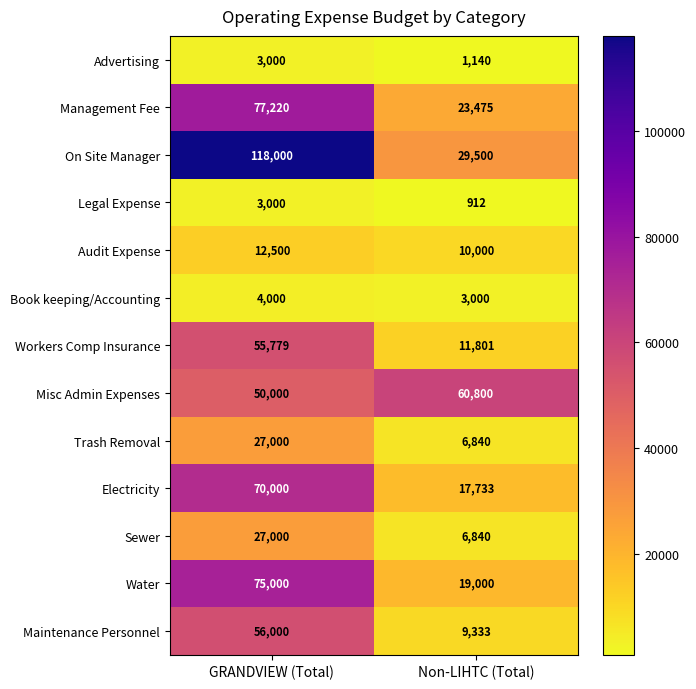

What is the sum of all Sewer values?

33840